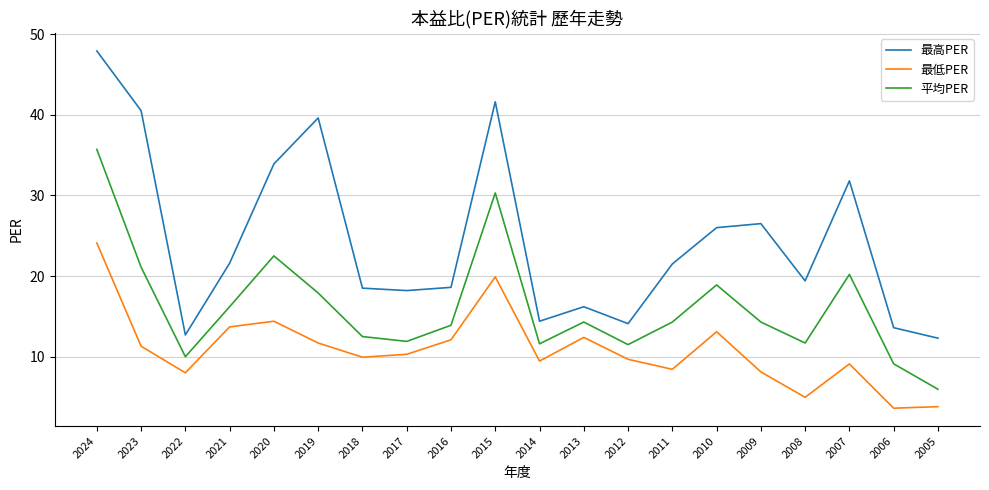

True or false: 最低PER has more than 0 interior local peaks.

True